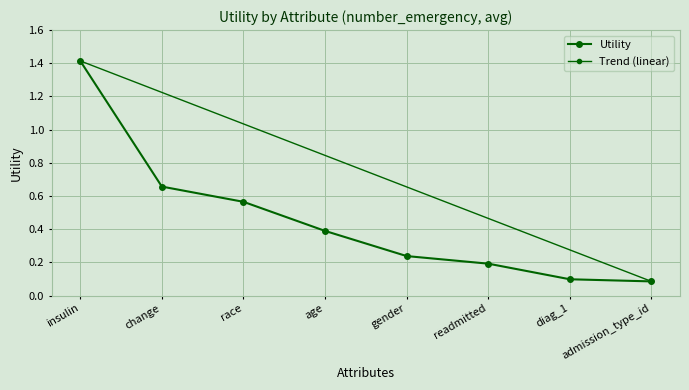

Between age and readmitted, which is larger?

age